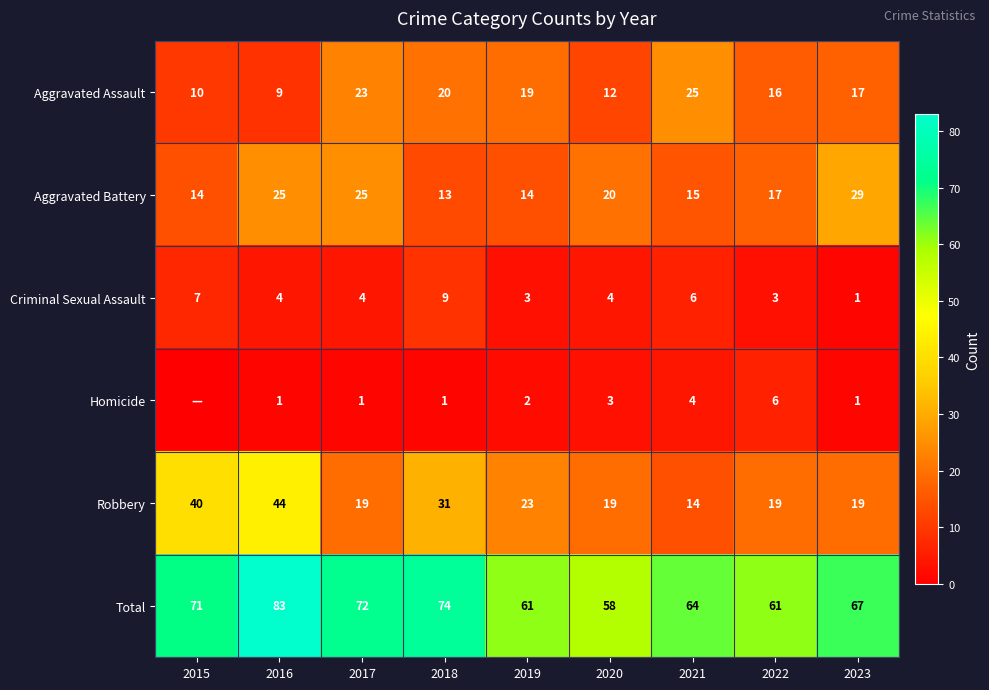

What is the difference between the maximum and minimum values in the Criminal Sexual Assault series?

8